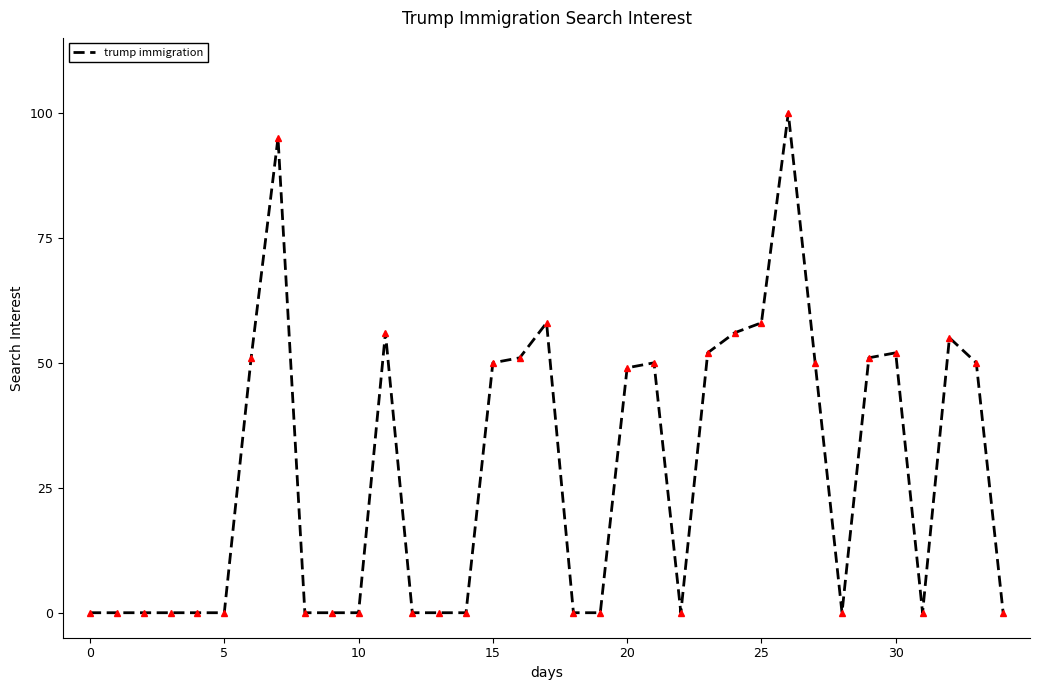

What is the difference between the maximum and minimum values?

100